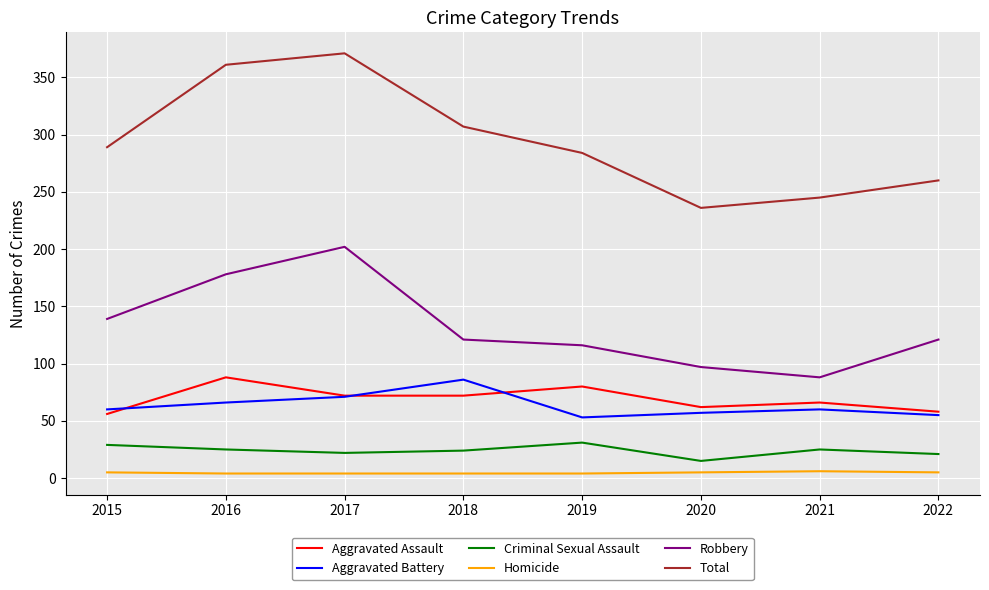

What is the difference between the maximum and second lowest values in the Total series?

126